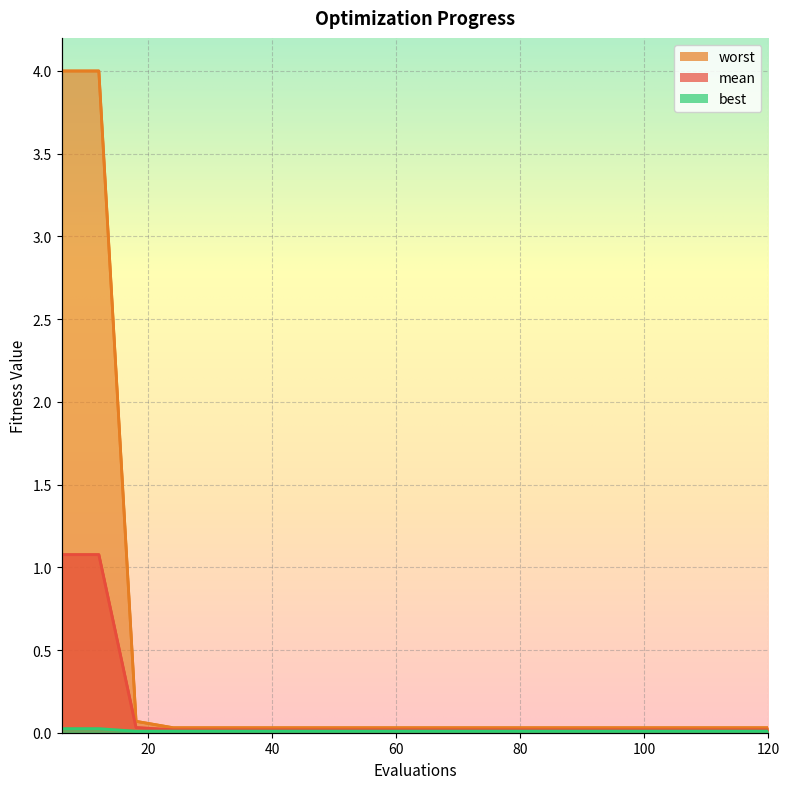

Between 48 and 96, which series saw the biggest shift?

mean